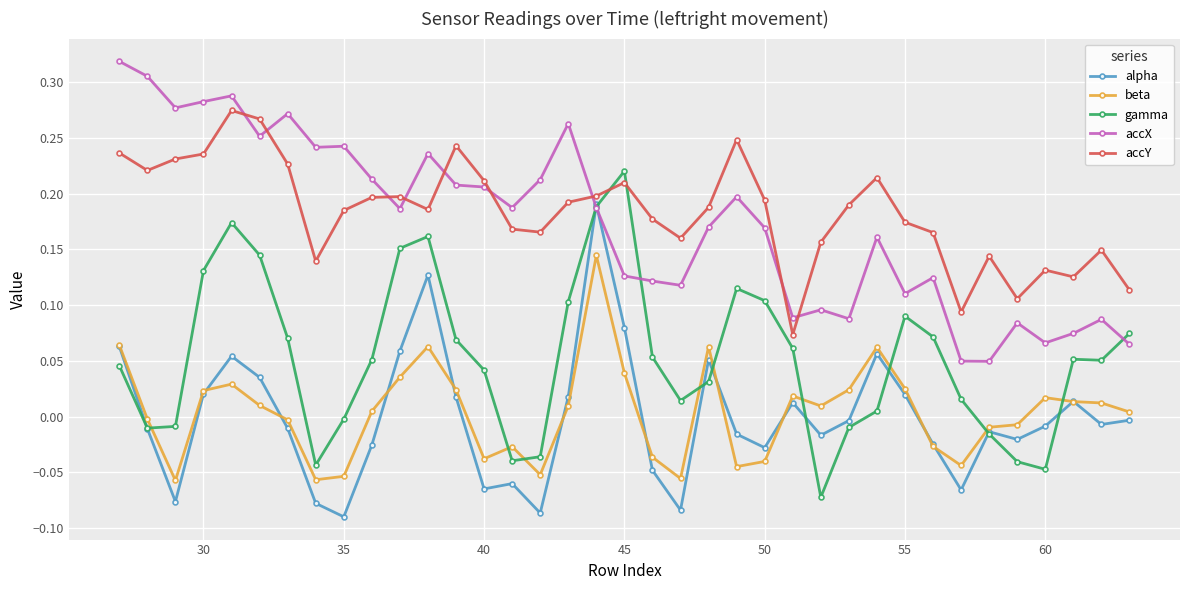

Is this an area chart (filled region under the line)?

No